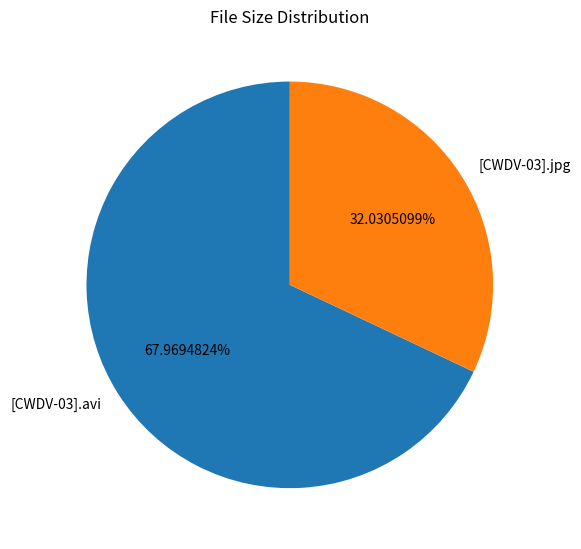

To the nearest percent, what portion does [CWDV-03].jpg represent?

32%